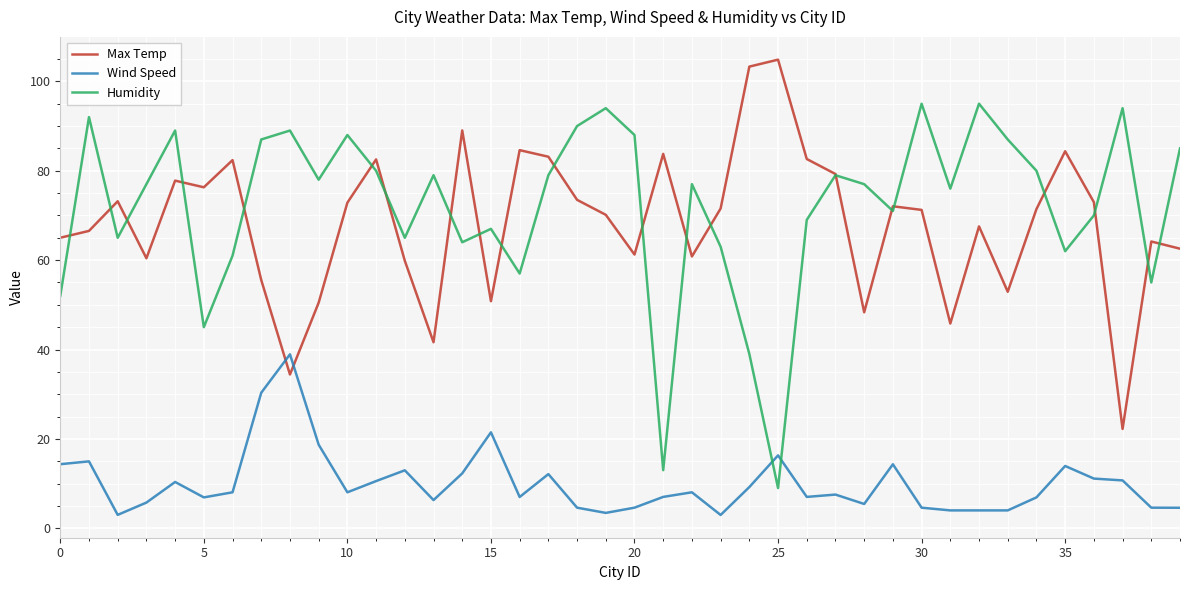

What is the greatest value displayed?

104.9